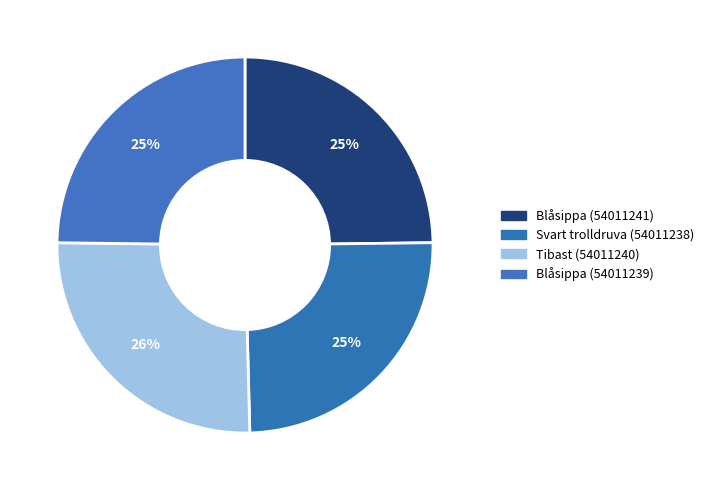

How many segments does this pie chart have?

4